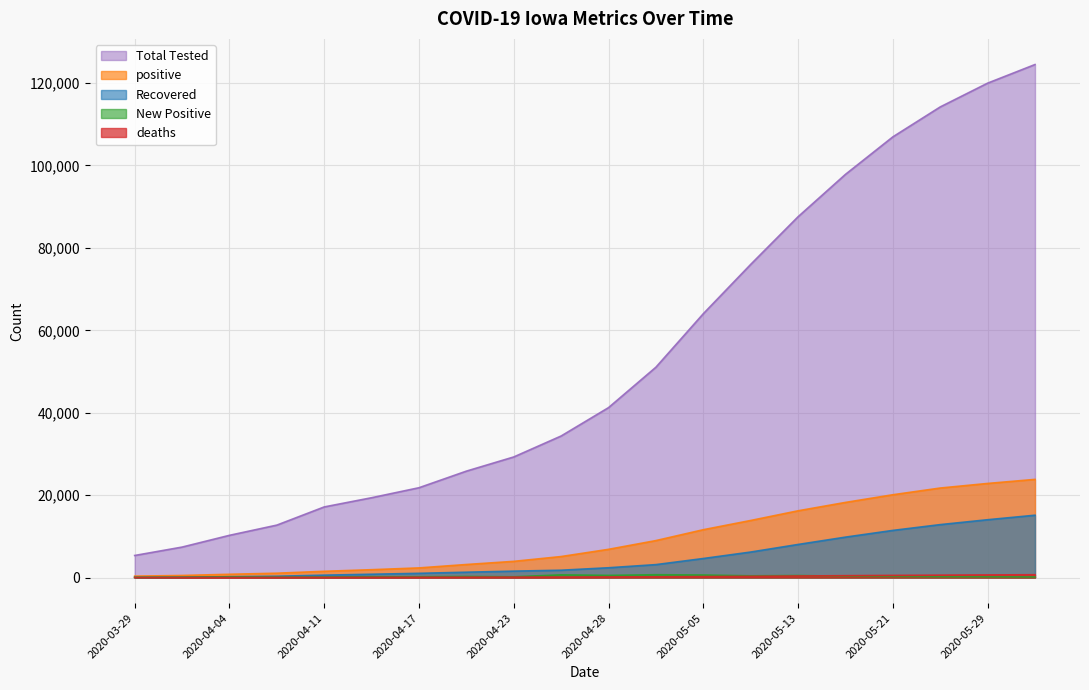

What is the approximate value of positive at 2020-05-09, to the nearest 50?

13850